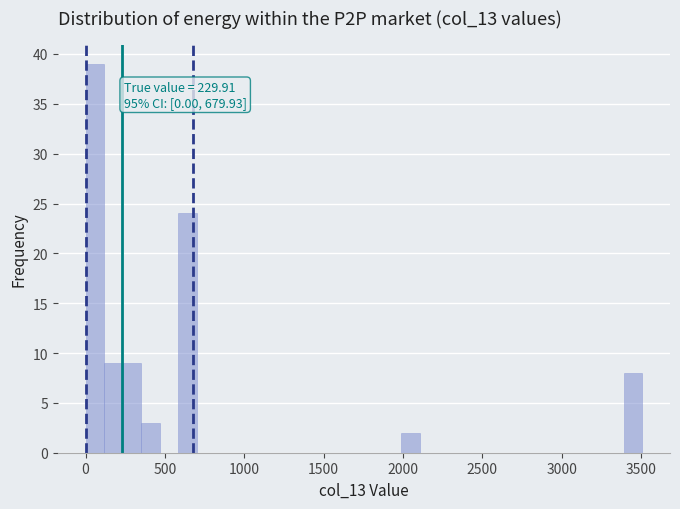

Around what value on the x-axis is the tallest bar? Give the approximate position of its centre, as read against the axis.

50